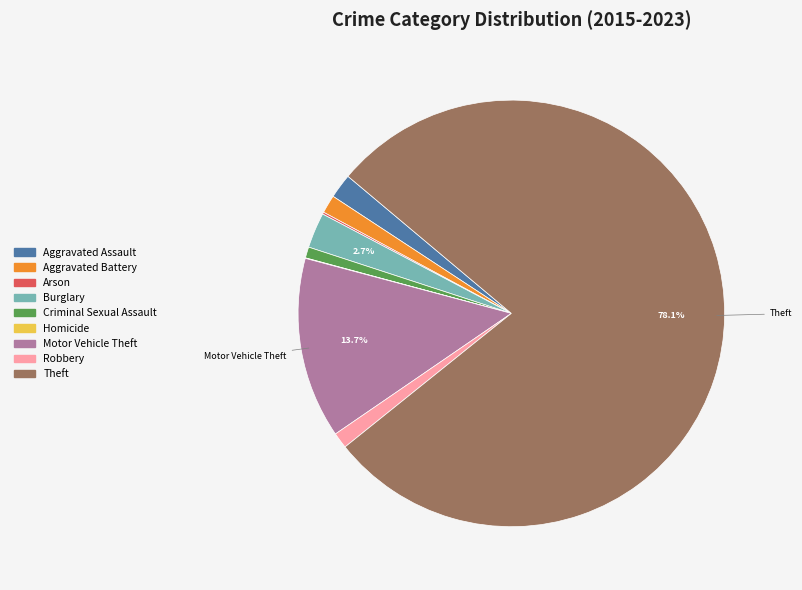

What is the majority slice?

Theft